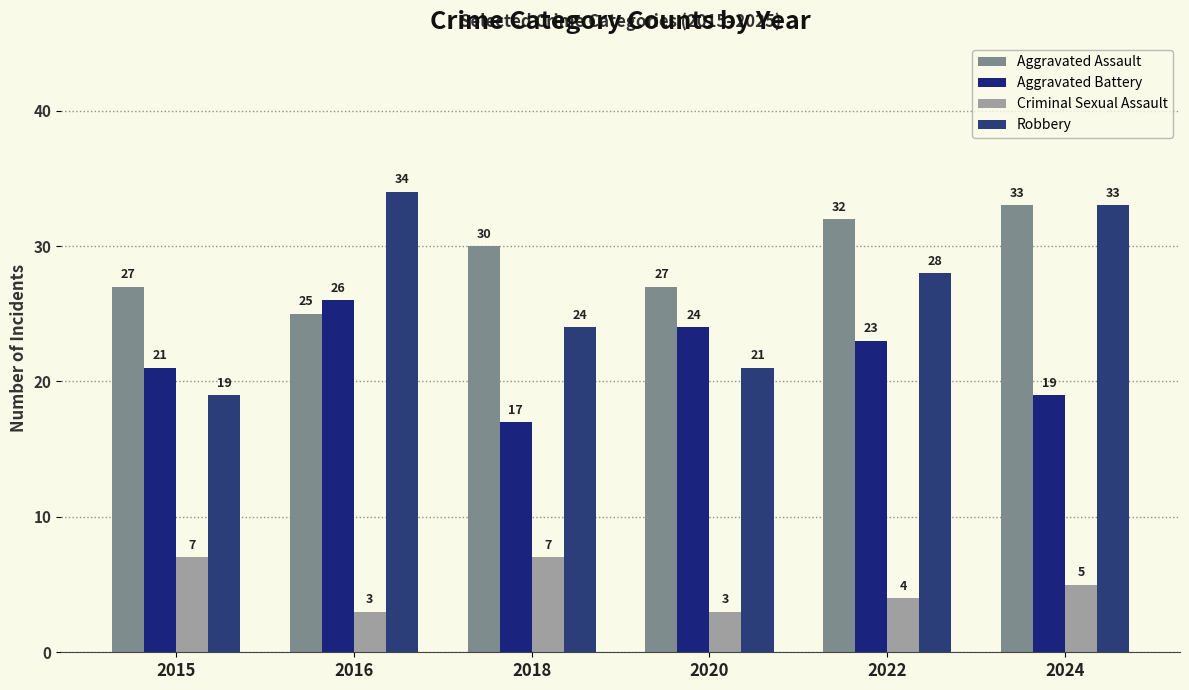

Which label corresponds to the largest value in the chart?

2016